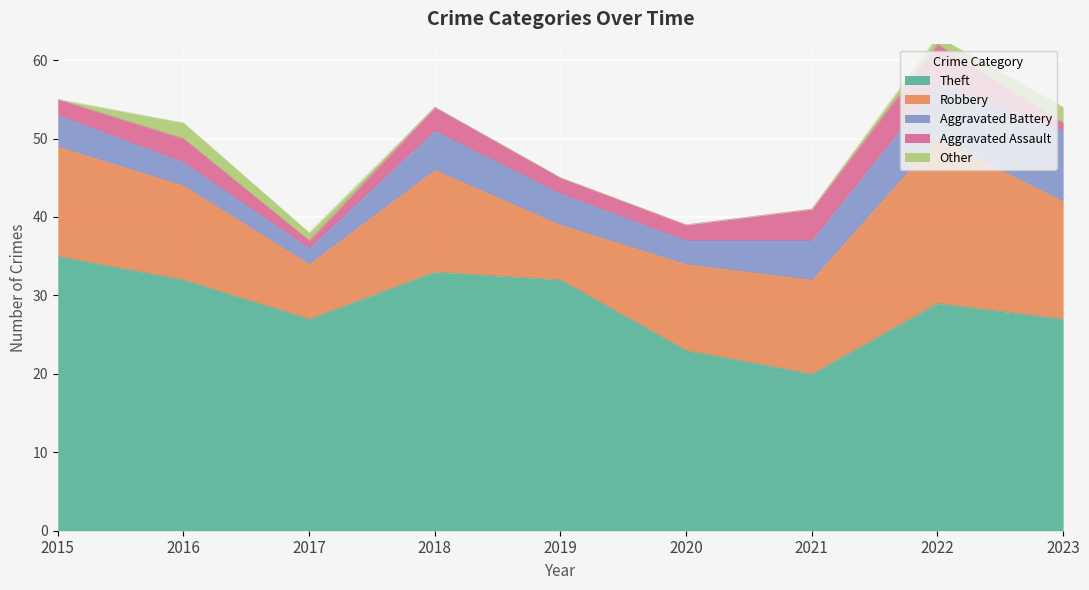

True or false: Robbery has a value of 19 at 2021.

False